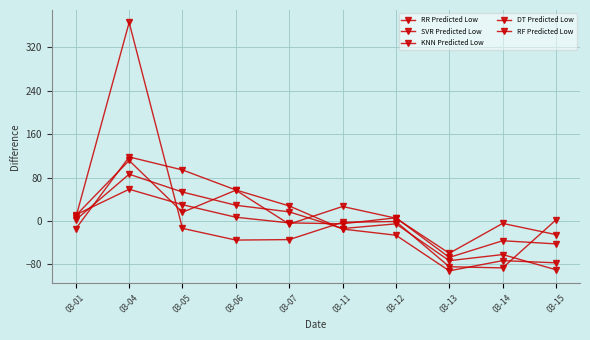

How many data points in RF Predicted Low are less than 5?

5